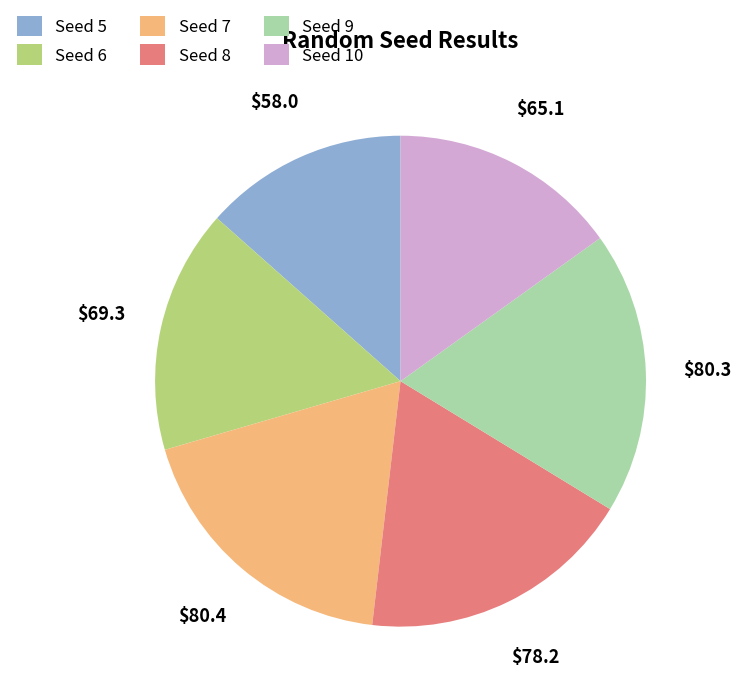

Which category has the smallest portion of the pie?

Seed 5